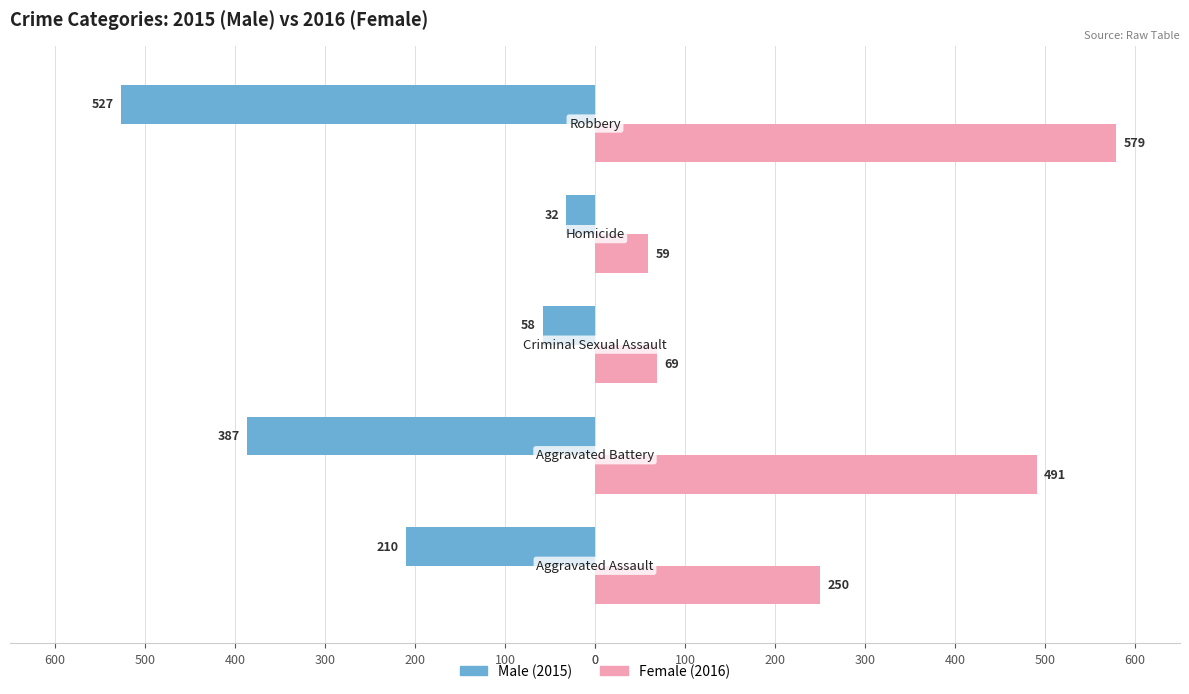

Does the chart contain stacked bars?

No